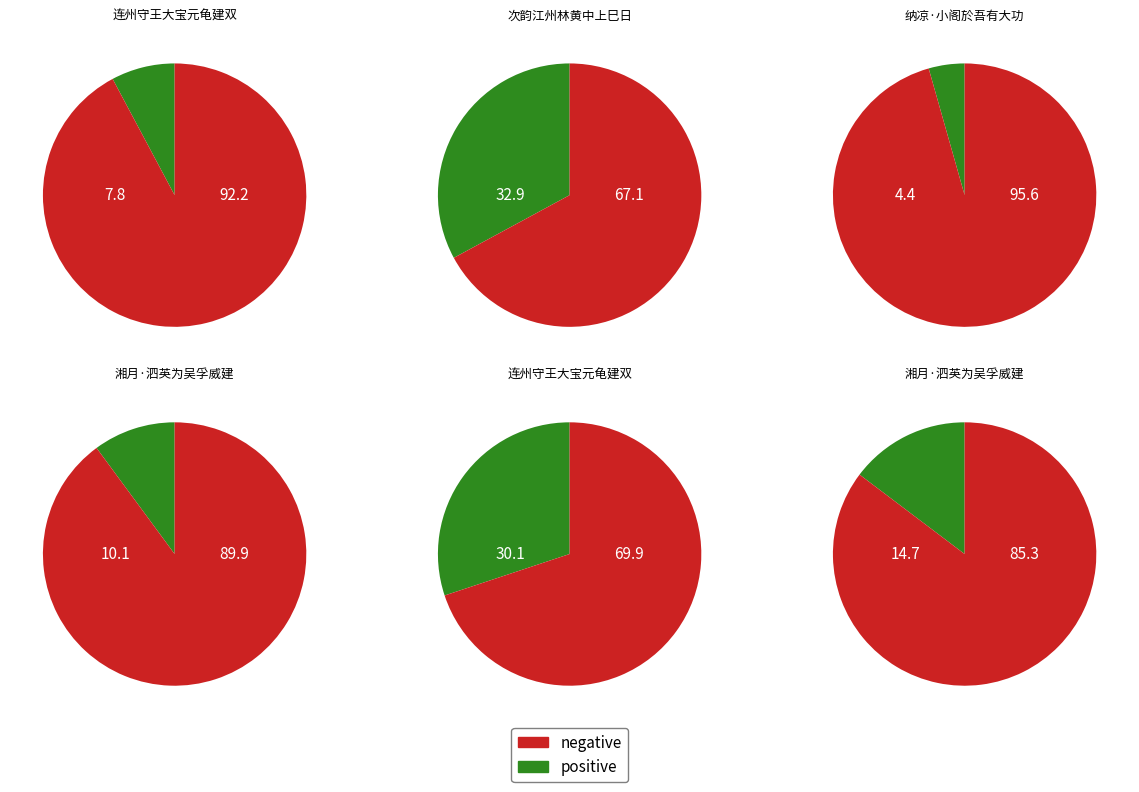

To the nearest percent, what is the combined percentage of 连州守王大宝元龟建双溪阁於放生池上为作诗 and 连州守王大宝元龟建双溪阁于放生池上为作诗以效颂祝?

38%